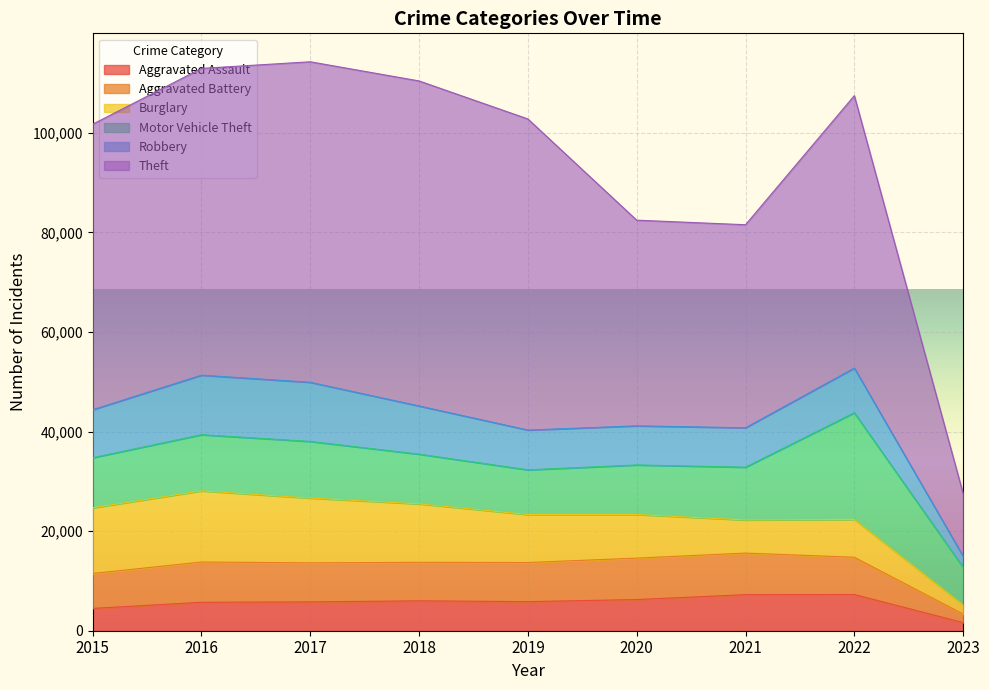

Is the value of Robbery at 2022 greater than the value of Theft at 2021?

No